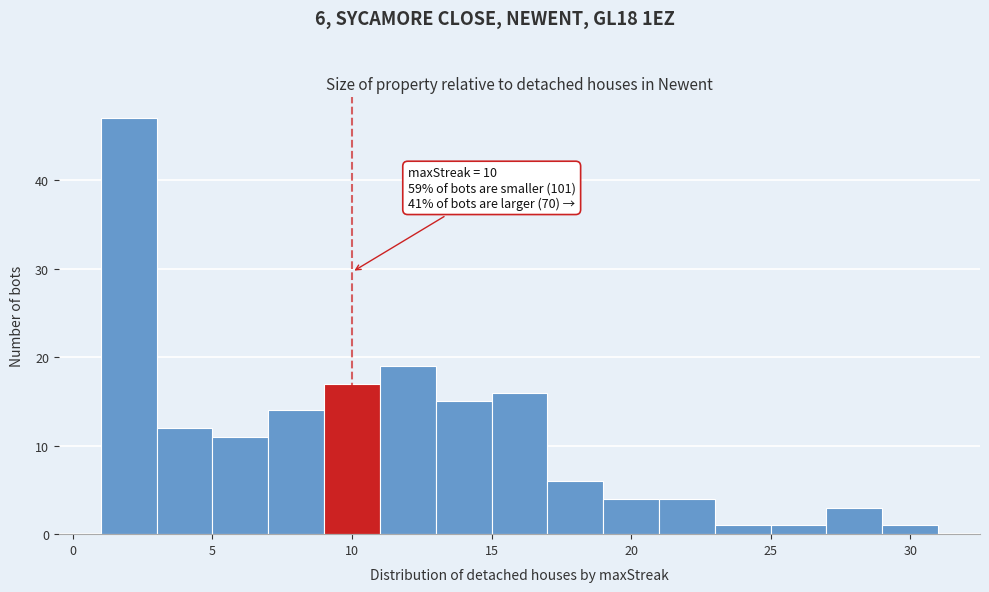

Over which range of the x-axis is the bar tallest?

1 to 3